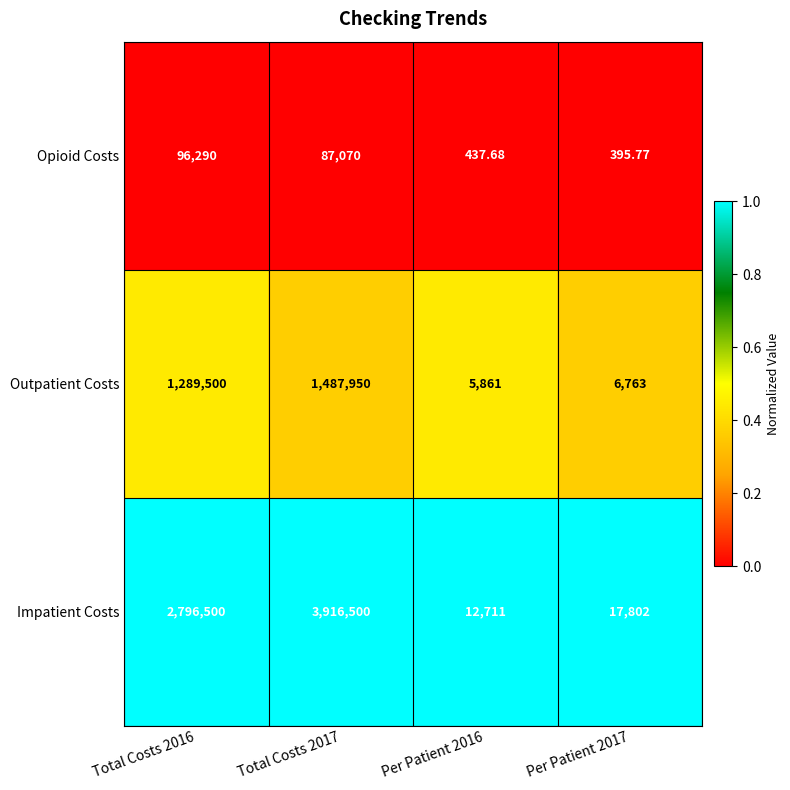

At which category is the sum across all series the highest?

Total Costs 2017